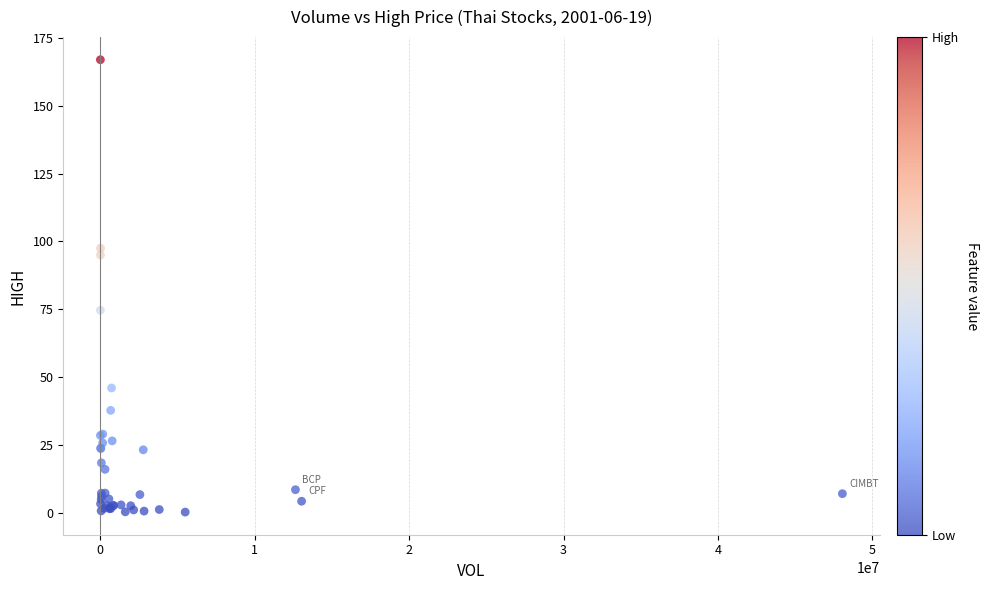

What Y value in the scatter plot is closest to 83?

74.7